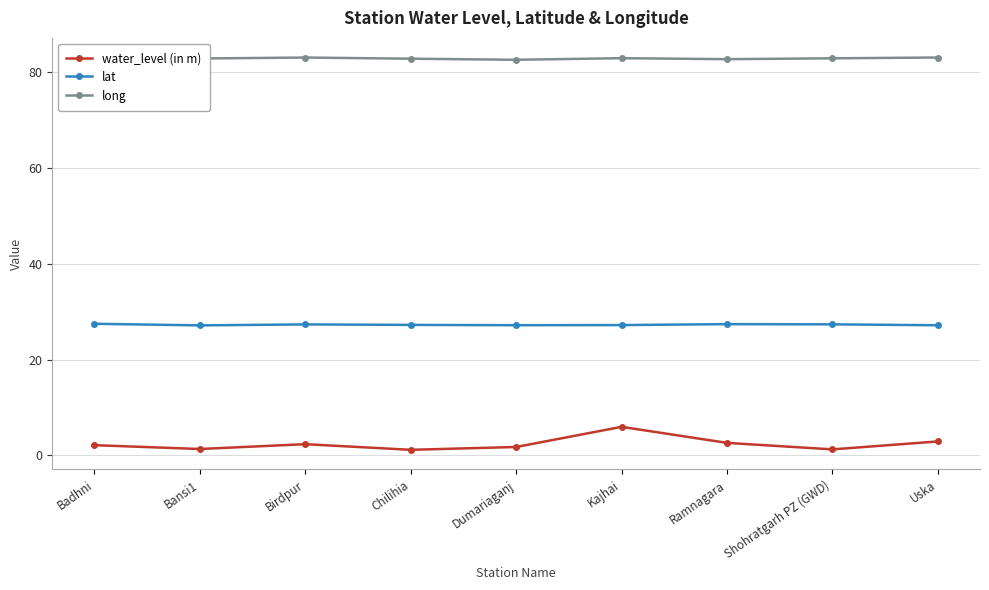

What is the maximum value for water_level (in m)?

6.0